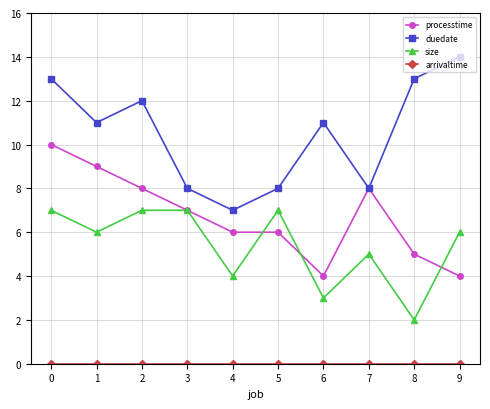

How many values in the processtime series are below 7?

5